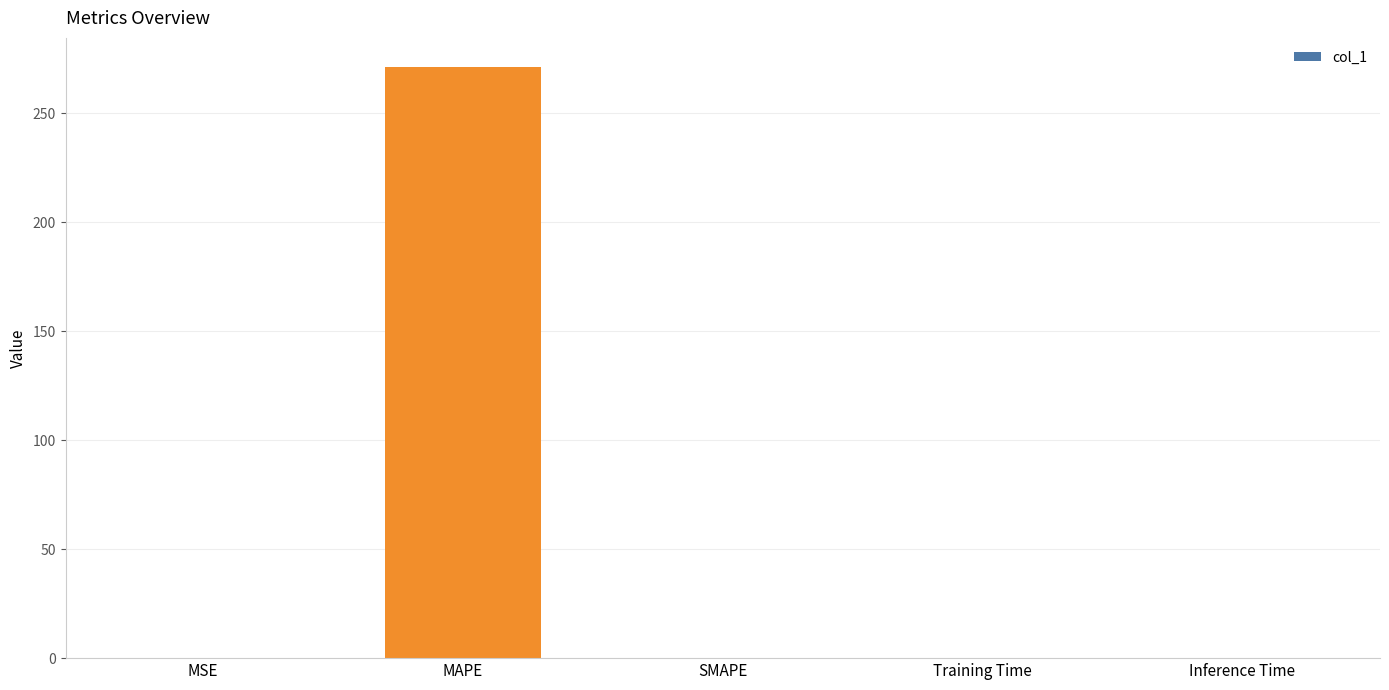

Are the bars grouped side by side (vs. stacked)?

No